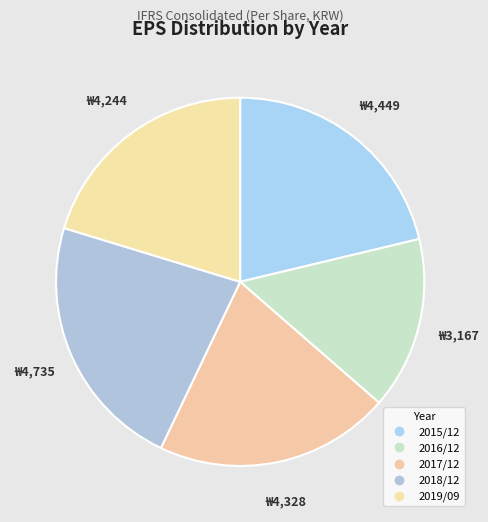

True or false: 2016/12 accounts for 15% of the total.

True